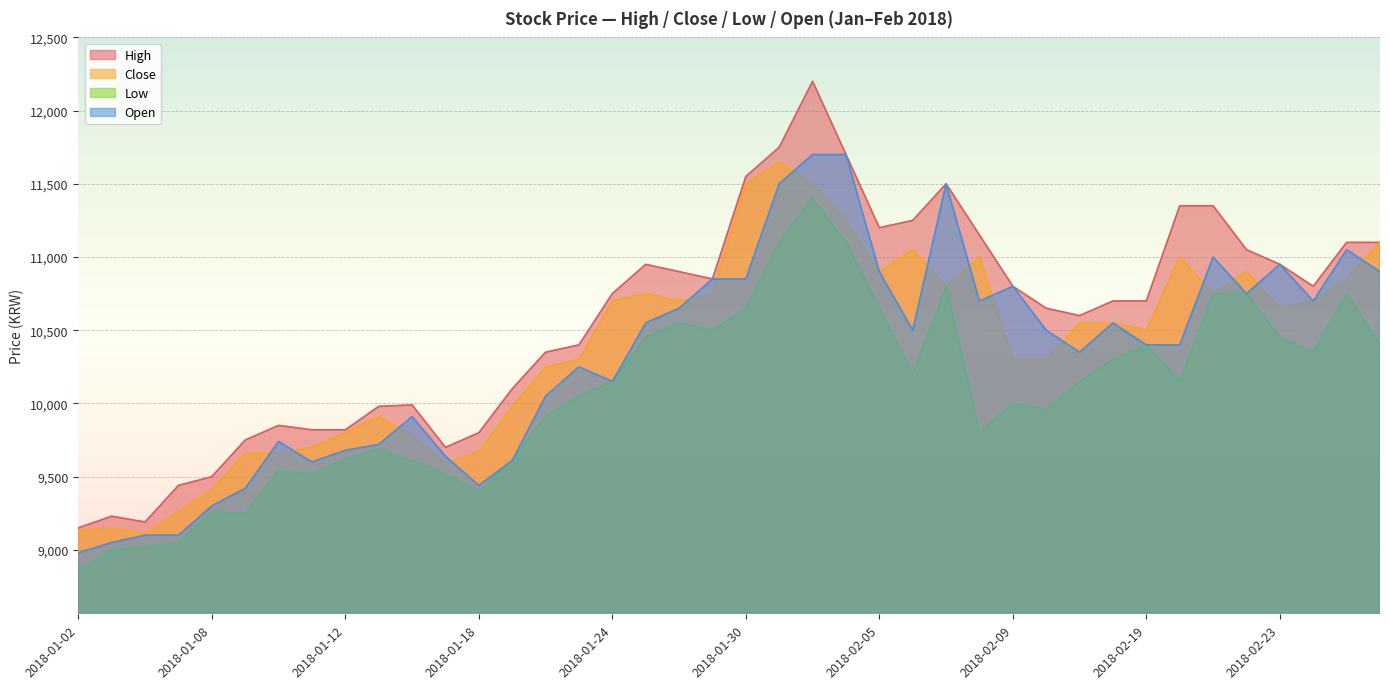

In Close, how many points are lower than both neighbors (excluding endpoints)?

8